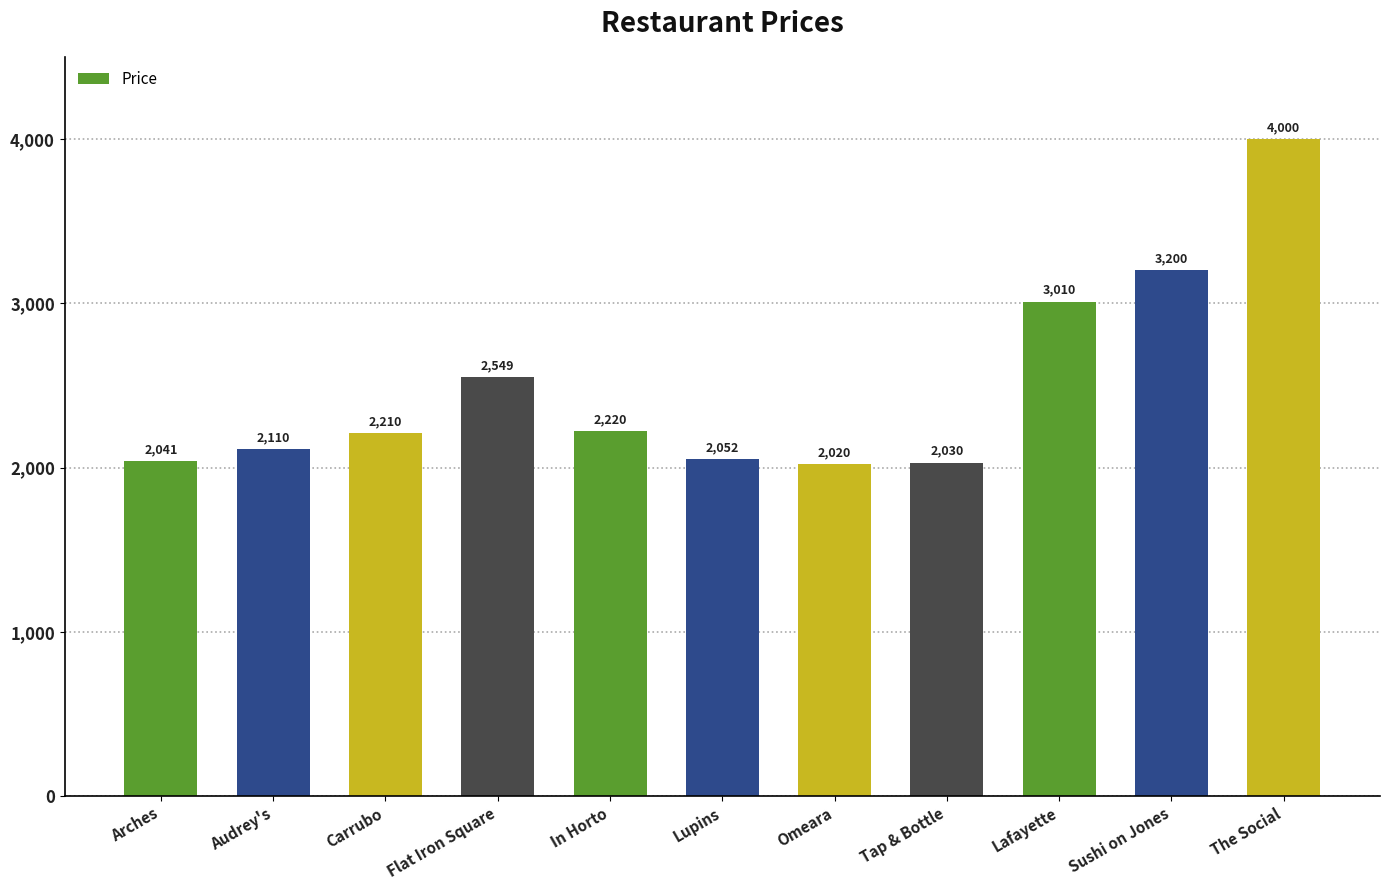

Where is the data nearest to the value 3010?

Lafayette